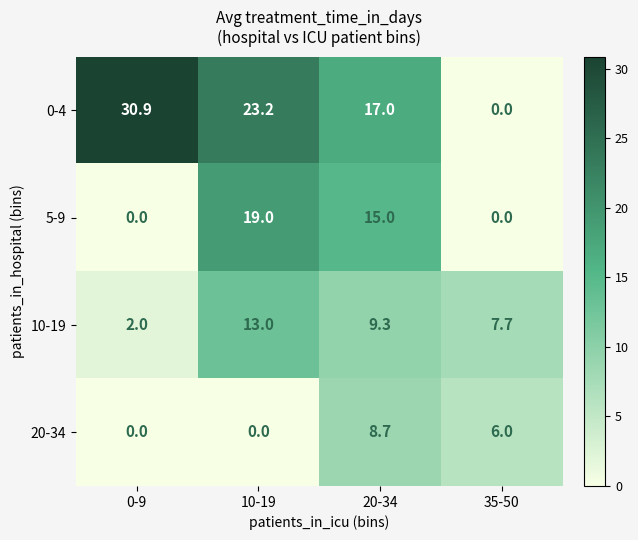

At how many categories does at least one series exceed 11?

3